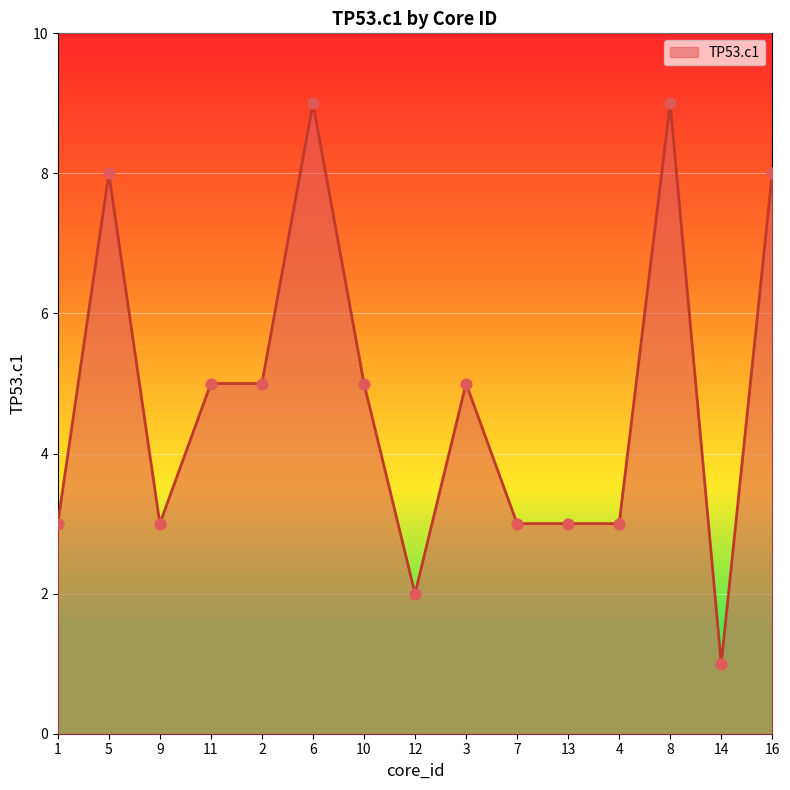

Between 13 and 14, which is larger?

13